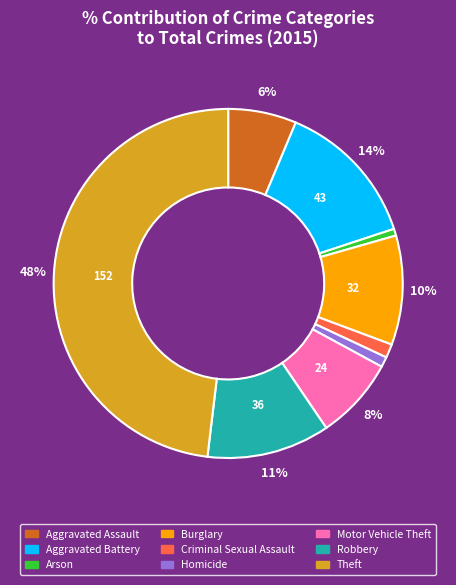

Which category has the biggest portion of the pie?

Theft